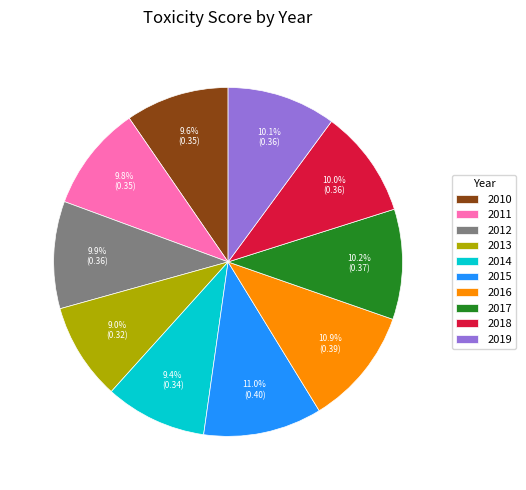

Is there any slice that represents more than half of the pie?

No